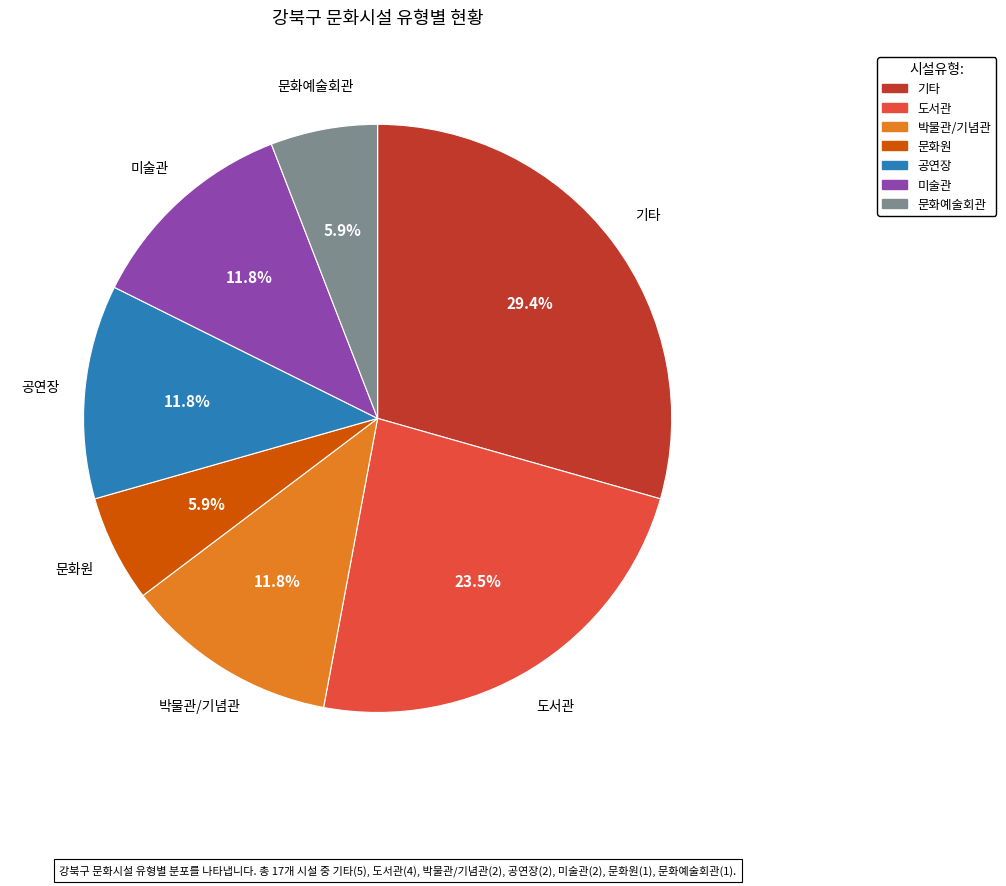

What is the ratio of the value at 문화예술회관 to the value at 박물관/기념관?

0.5